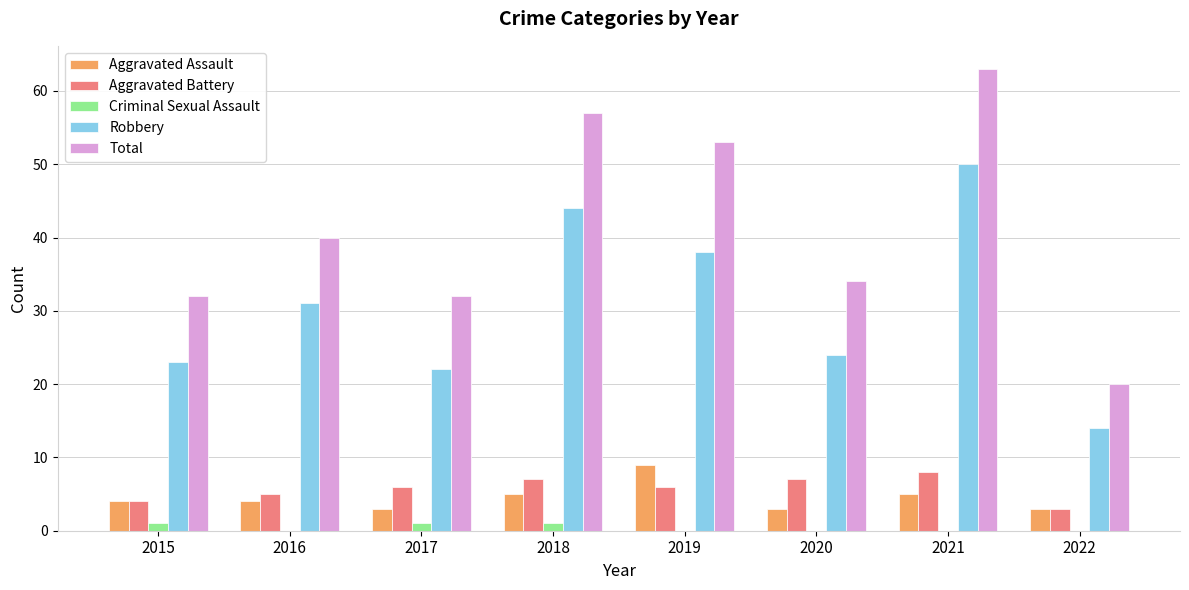

What is the sum of the Aggravated Assault values at 2016 and 2018?

9